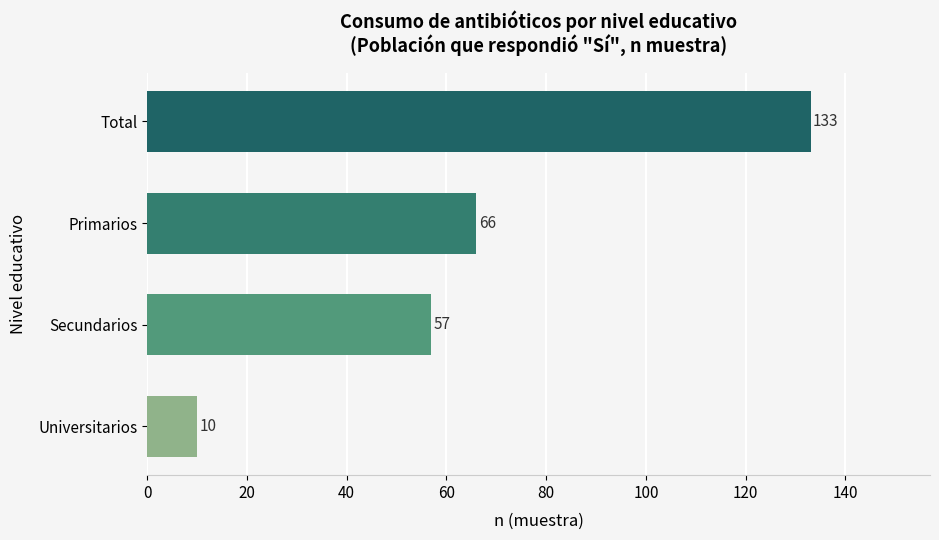

Reading bottom to top, what are all the values shown in this chart?

10	57	66	133